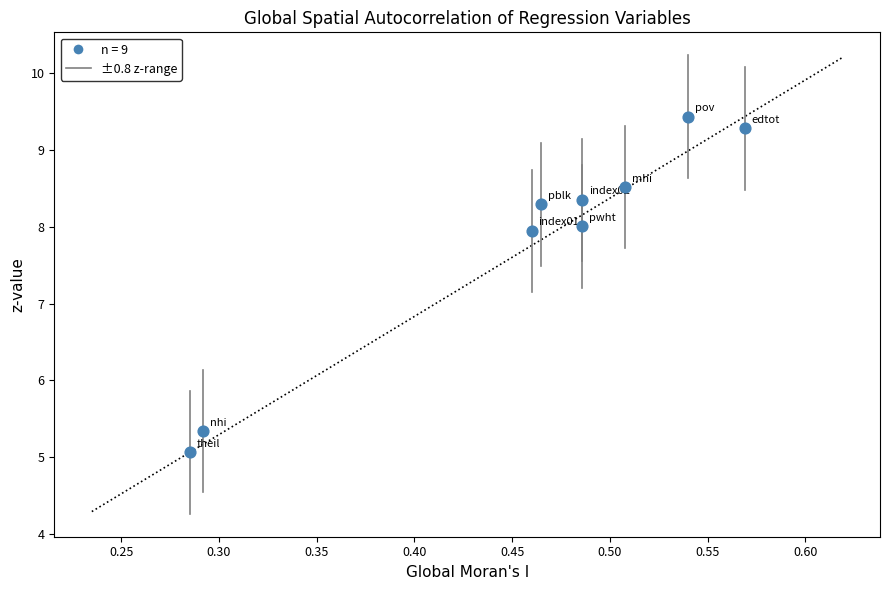

What is the range of X values (max minus min)?

0.3